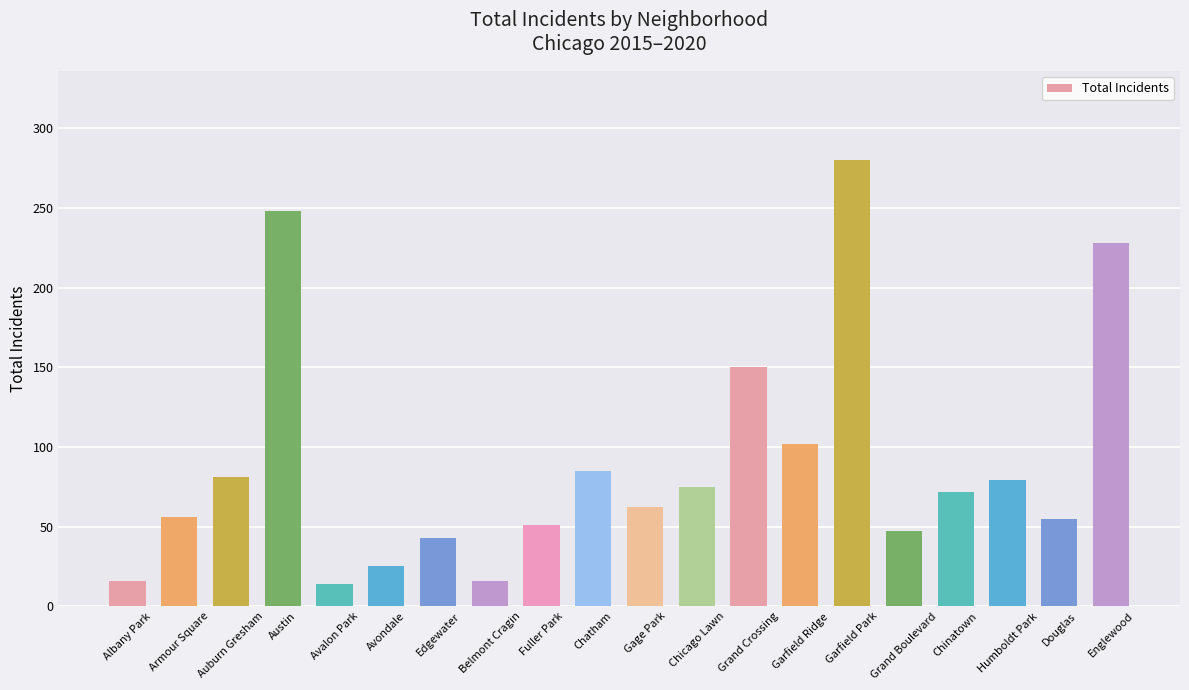

The value at Chatham is 145. True or false?

False